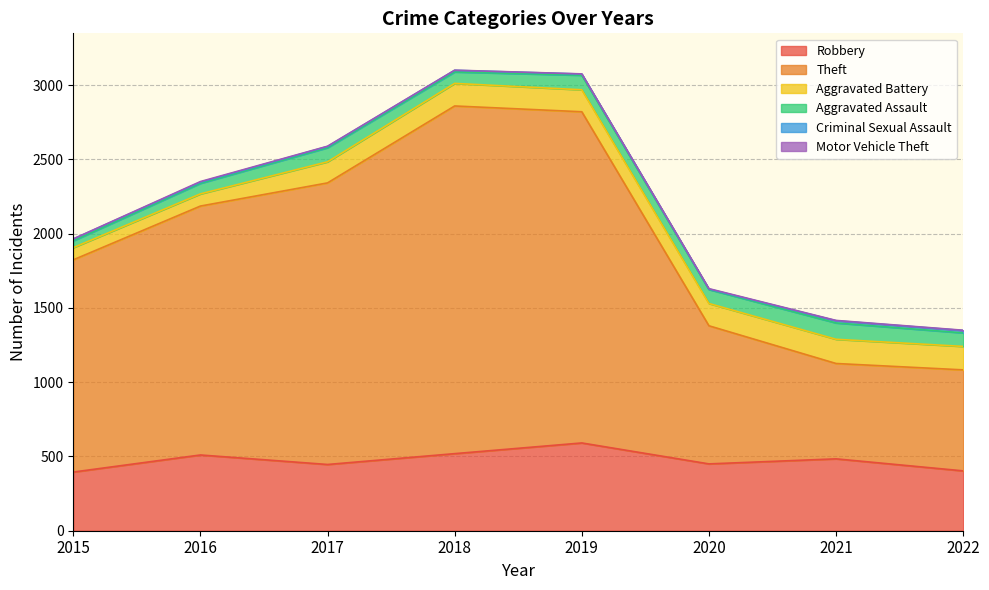

How many interior local valleys does the Robbery series have?

2